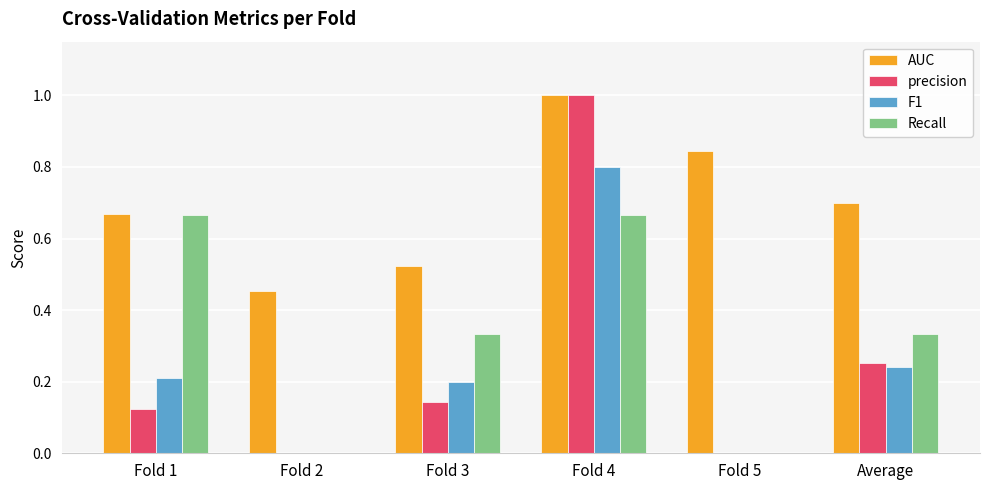

Are the bars horizontal?

No